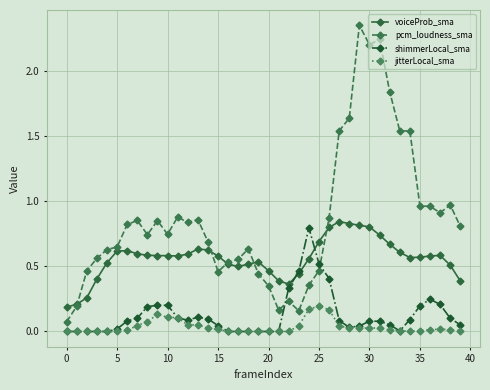

True or false: jitterLocal_sma and voiceProb_sma intersect in this chart.

False